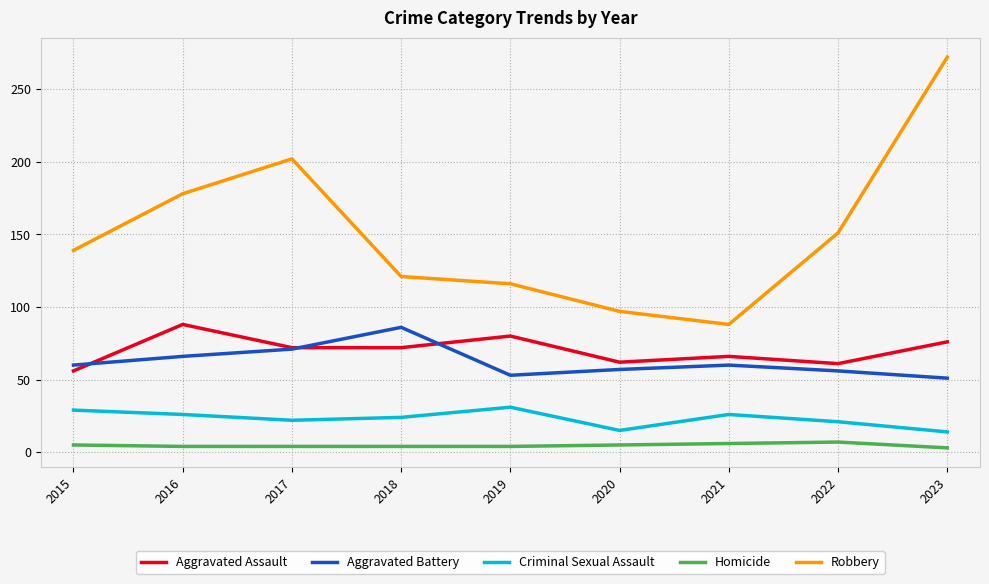

What value does the Criminal Sexual Assault series have at 2022?

21